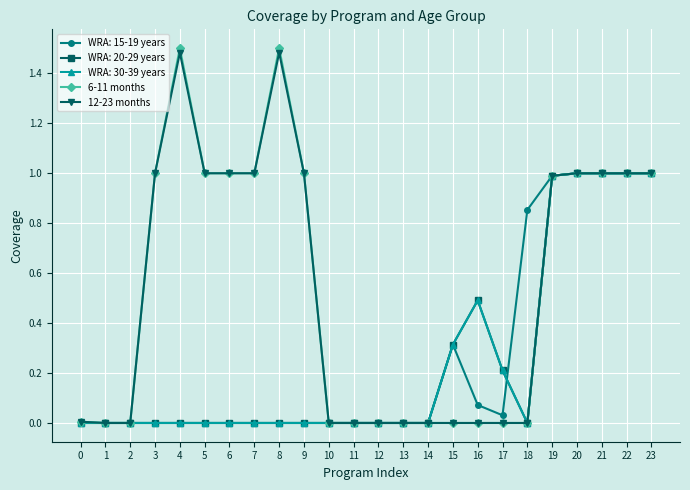

Does the chart have visible grid lines?

Yes